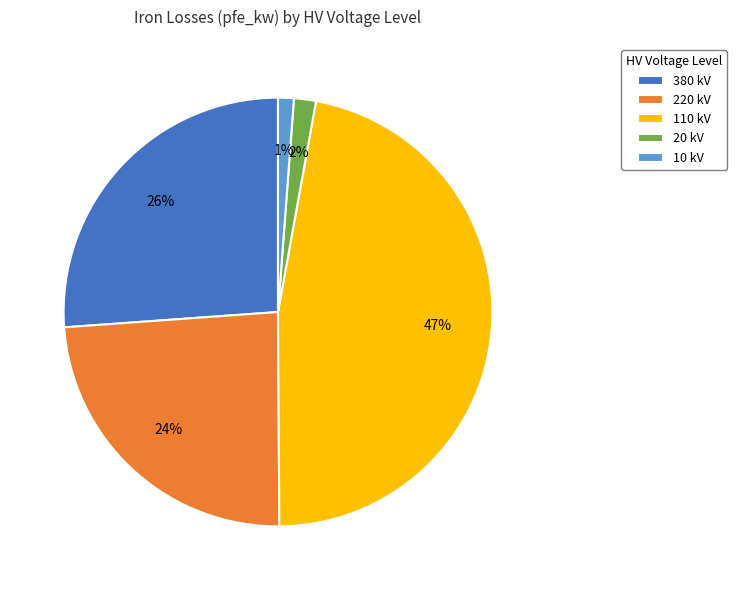

What percentage is the 380 kV slice, to the nearest percent?

26%